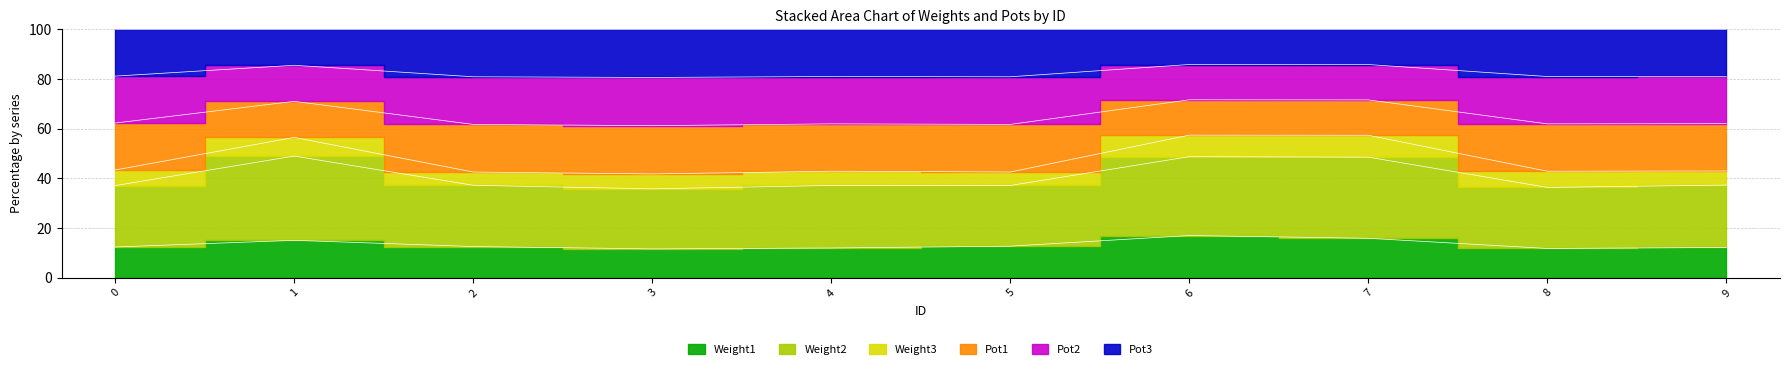

The value of Pot1 at 3 is 94.1. True or false?

False